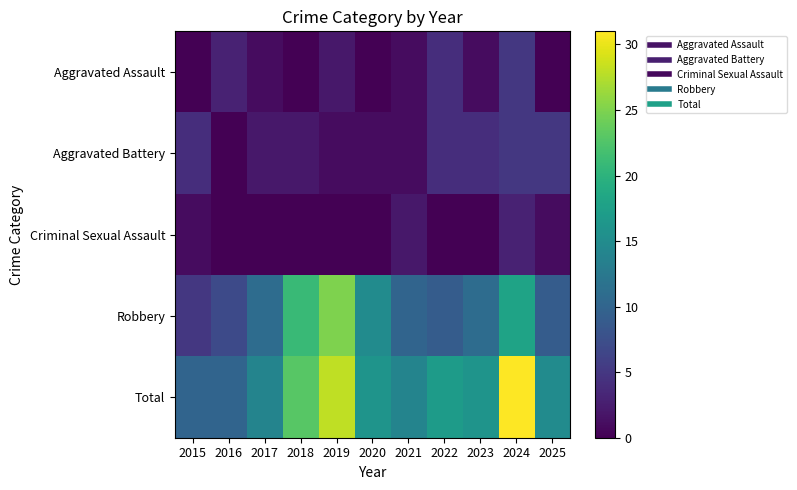

Rank the series at 2017 from highest to lowest value.

Total, Robbery, Aggravated Battery, Aggravated Assault, Criminal Sexual Assault